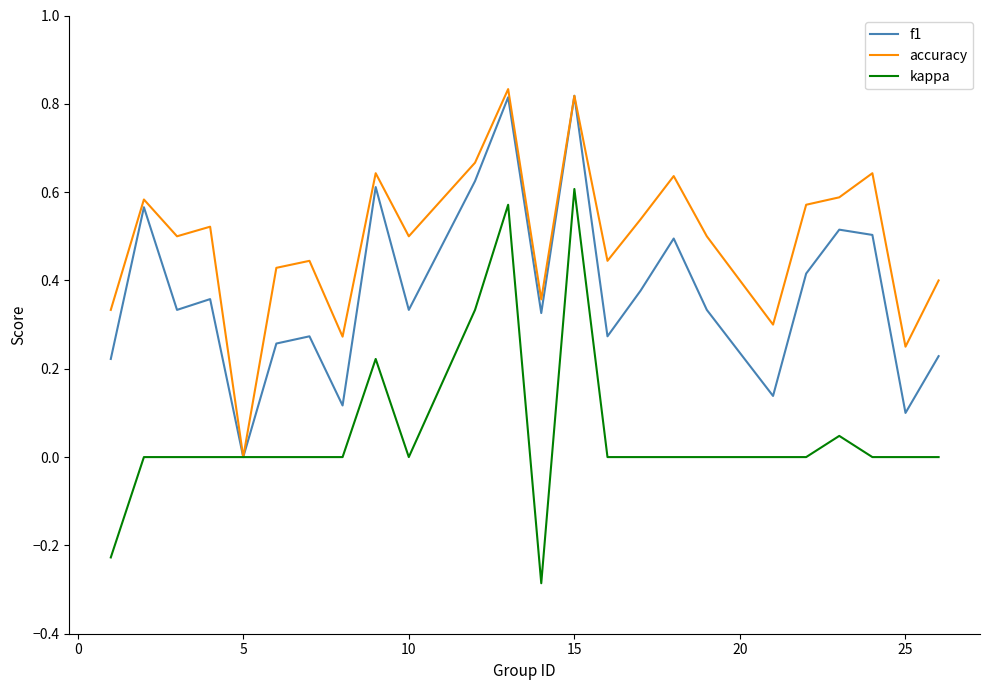

Rank the series by their average value, from lowest to highest.

kappa, f1, accuracy